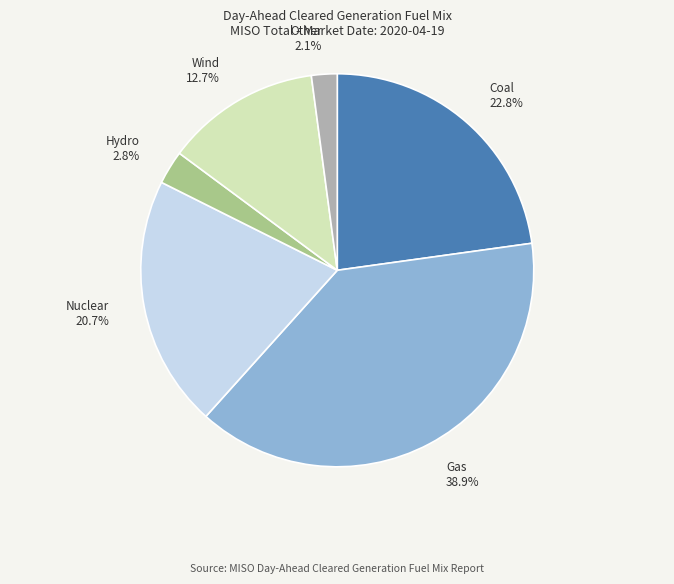

To the nearest percent, what is the difference between the Other and Gas slice percentages?

37%